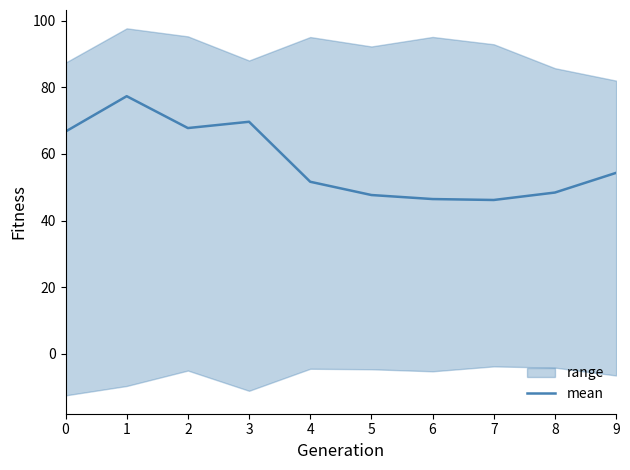

Reading left to right, what are all the values shown in this chart?

66.7	77.3	67.8	69.7	51.7	47.7	46.5	46.2	48.4	54.3